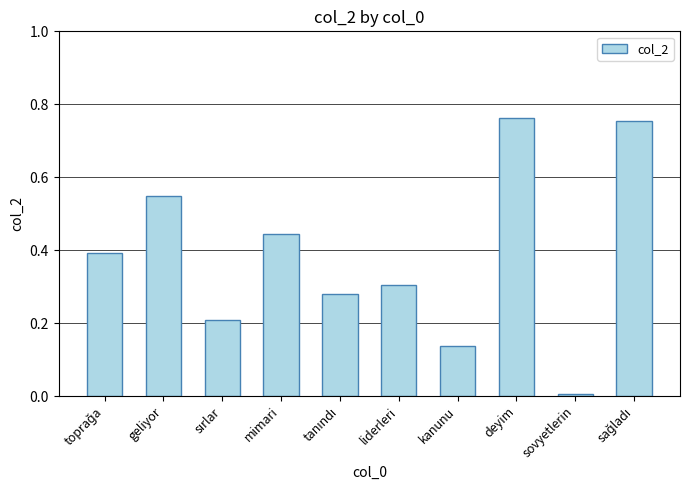

Which label corresponds to the smallest value in the chart?

sovyetlerin